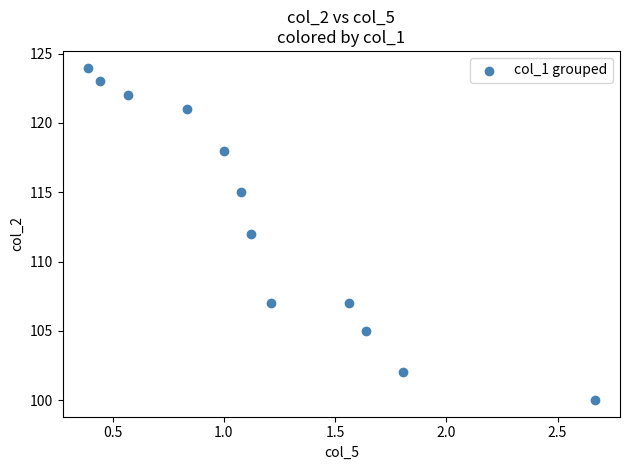

What is the range of Y values (max minus min)?

24